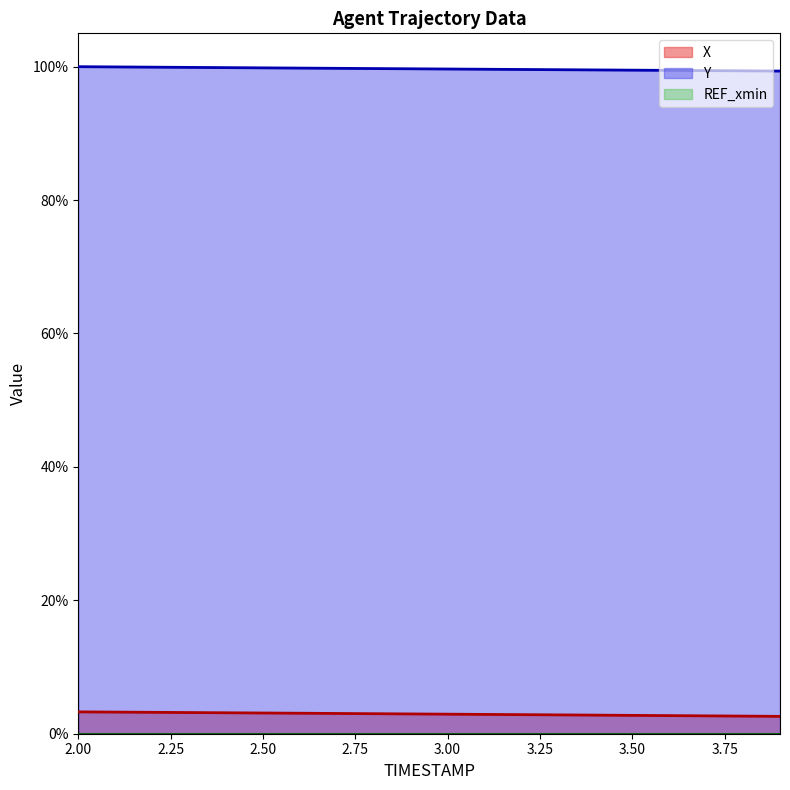

True or false: Y and X intersect in this chart.

False